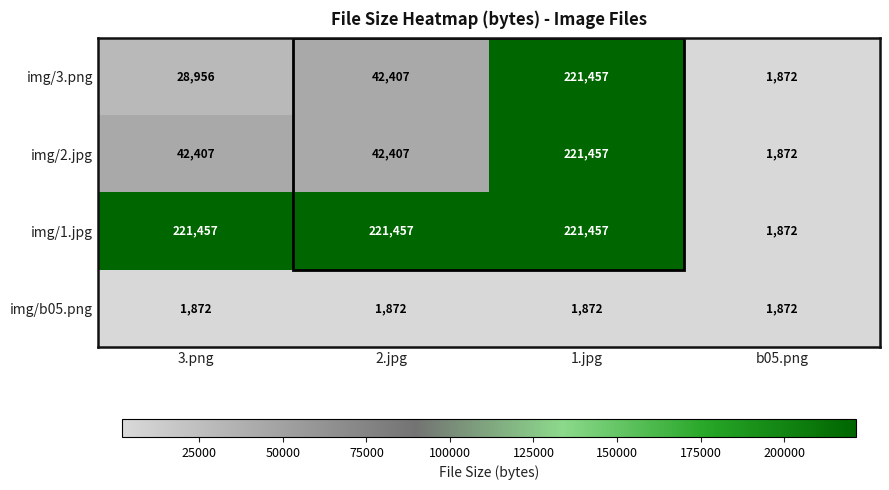

The value of img/b05.png at 2.jpg is 448. True or false?

False